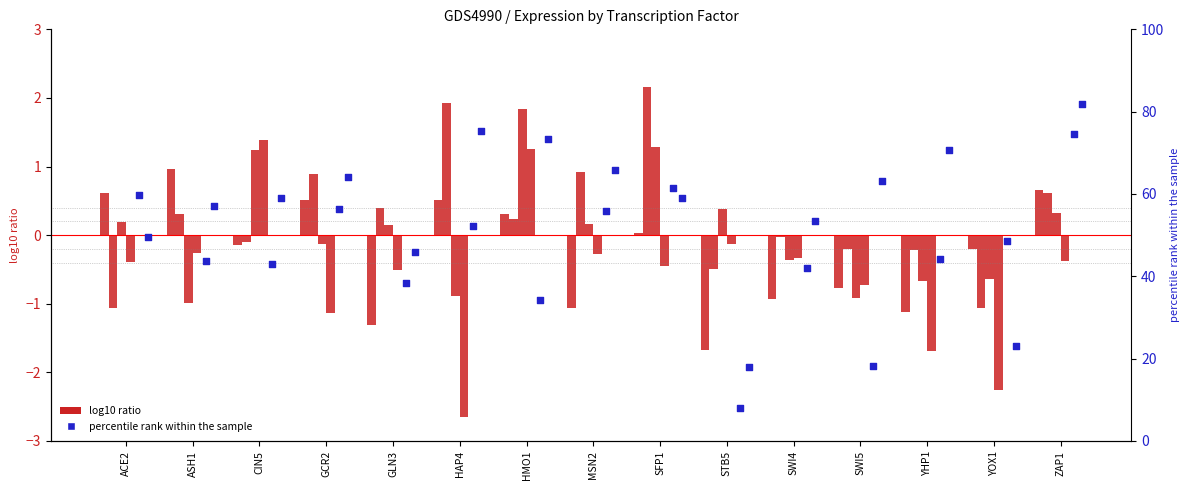

At which category is the sum across all series the highest?

ZAP1